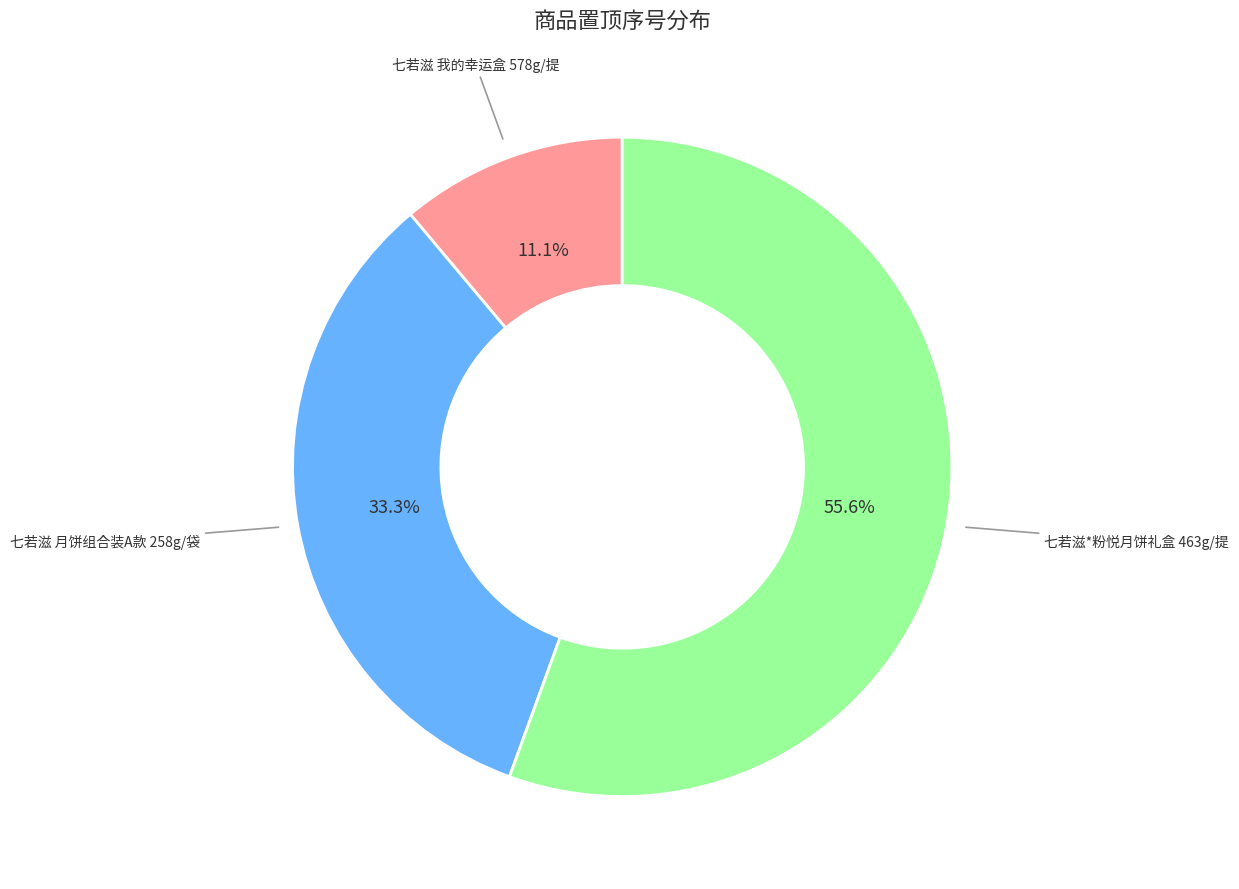

Is there any slice that represents more than half of the pie?

Yes